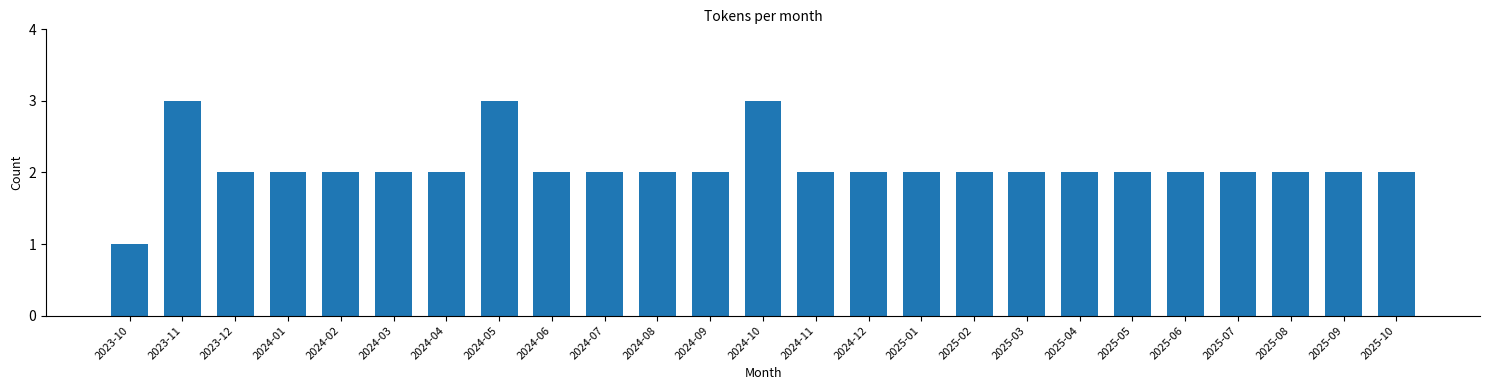

Reading left to right, what are all the values shown in this chart?

2023-10=1	2023-11=3	2023-12=2	2024-01=2	2024-02=2	2024-03=2	2024-04=2	2024-05=3	2024-06=2	2024-07=2	2024-08=2	2024-09=2	2024-10=3	2024-11=2	2024-12=2	2025-01=2	2025-02=2	2025-03=2	2025-04=2	2025-05=2	2025-06=2	2025-07=2	2025-08=2	2025-09=2	2025-10=2